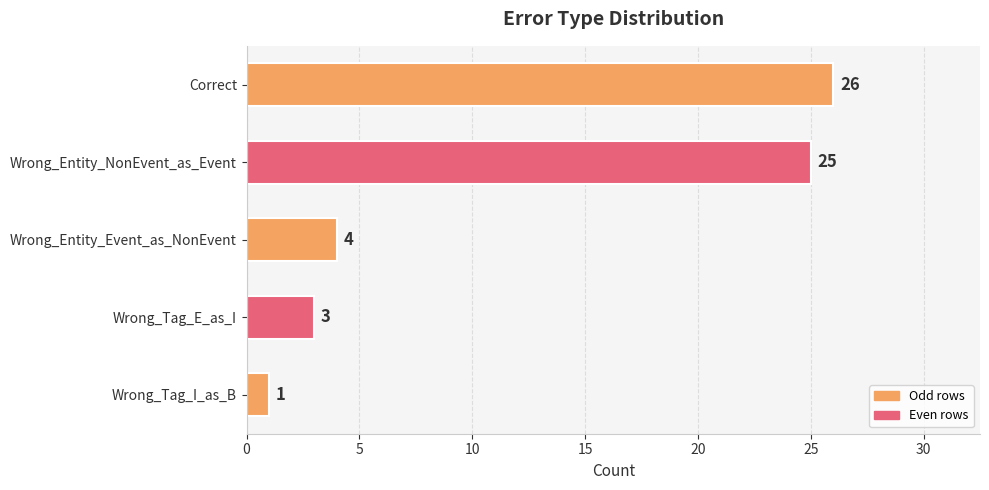

List the labels in order of value, largest first.

Correct, Wrong_Entity_NonEvent_as_Event, Wrong_Entity_Event_as_NonEvent, Wrong_Tag_E_as_I, Wrong_Tag_I_as_B